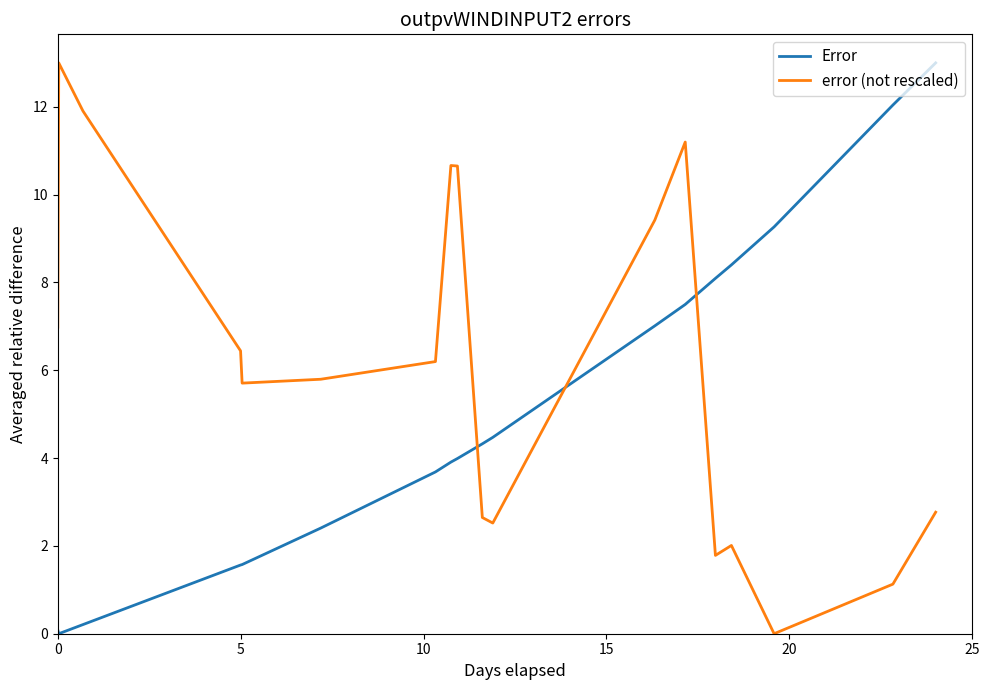

What is the sum of all Error values?

100.6